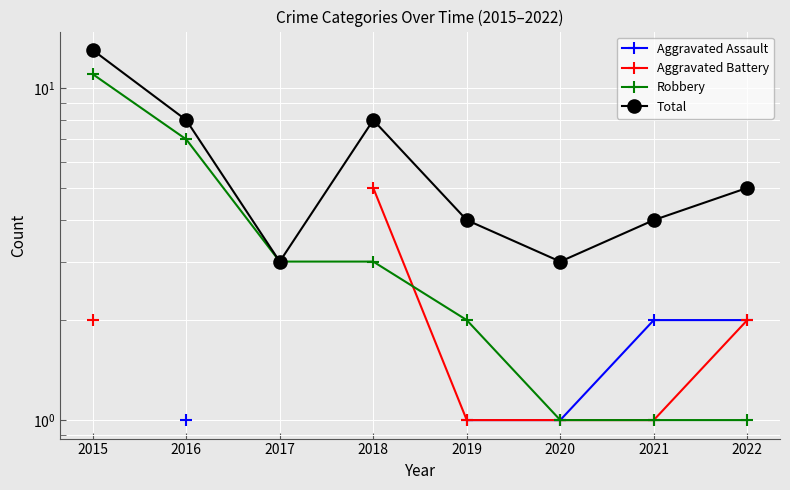

Which series has the largest range (max minus min)?

Robbery